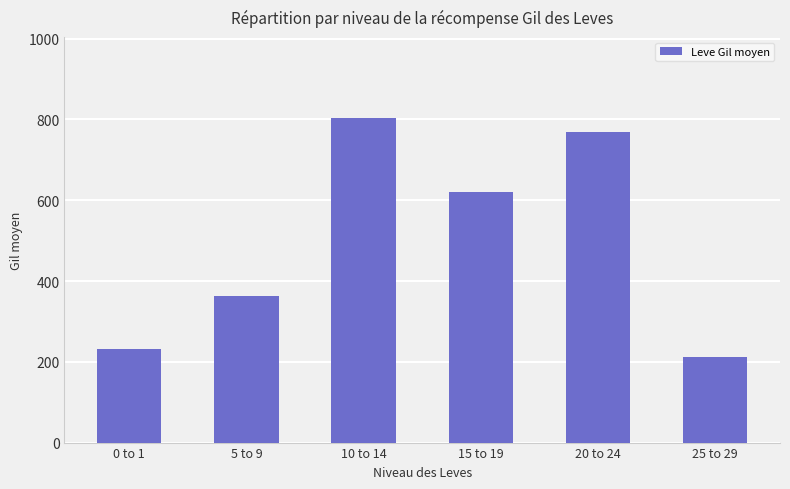

Which label corresponds to the smallest value in the chart?

25 to 29